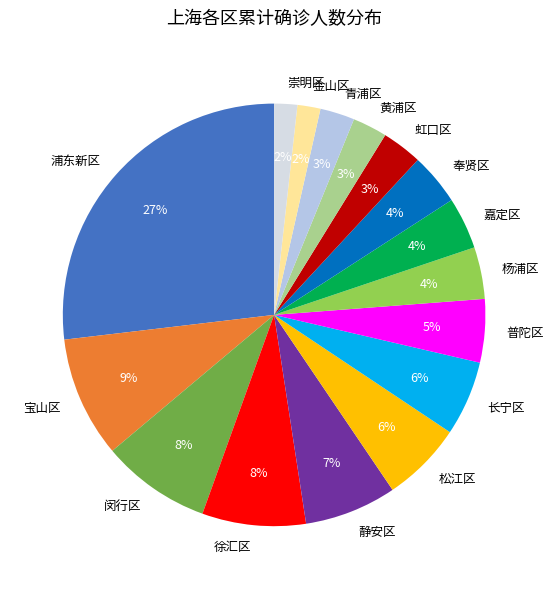

To the nearest percent, what is the average slice percentage?

6%